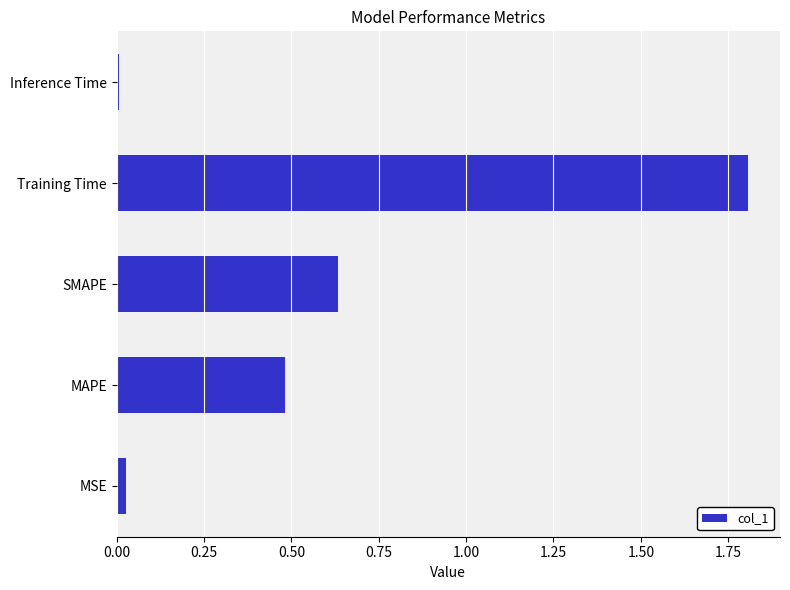

Which label corresponds to the largest value in the chart?

Training Time